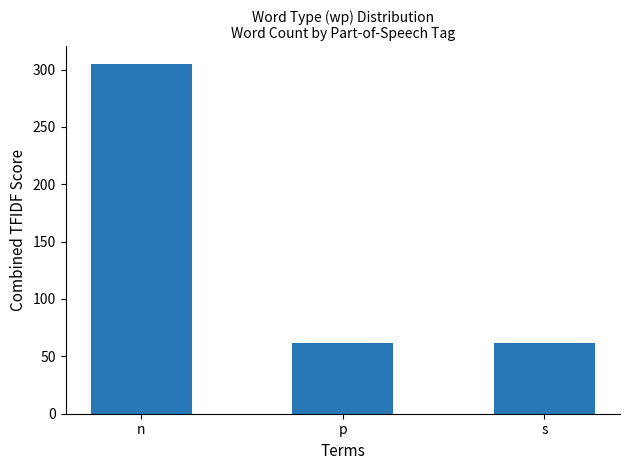

What is the difference between the values at s and n?

243